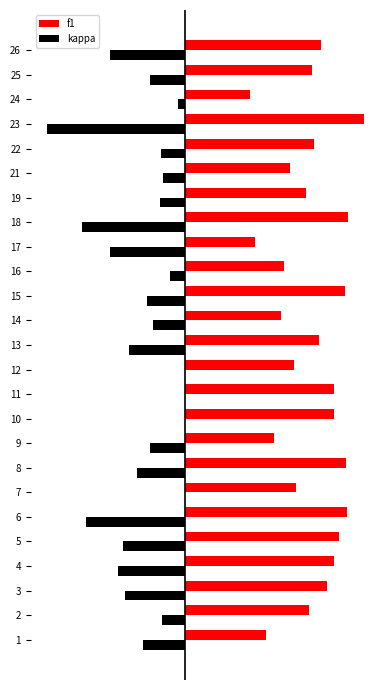

At 22, list the series in order from largest to smallest.

f1, kappa